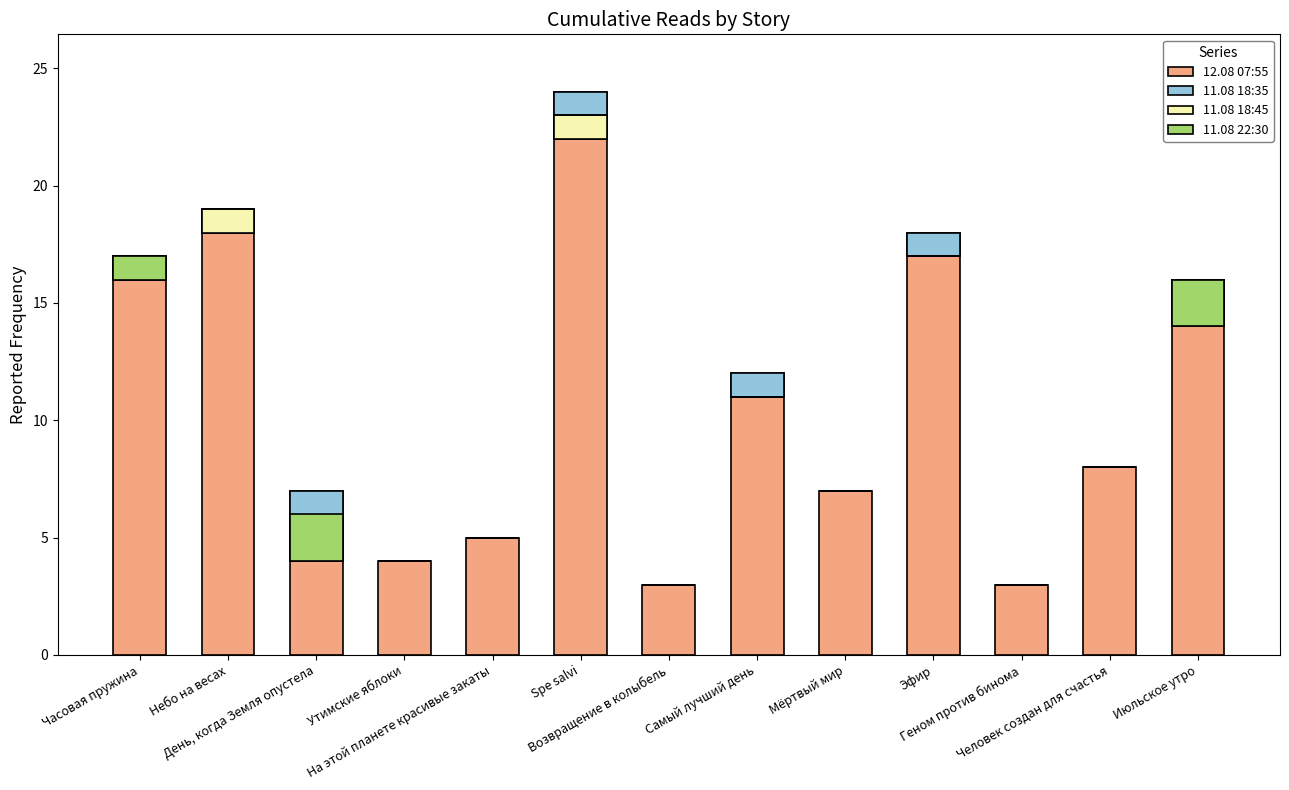

What is the total value across all series at Возвращение в колыбель?

3